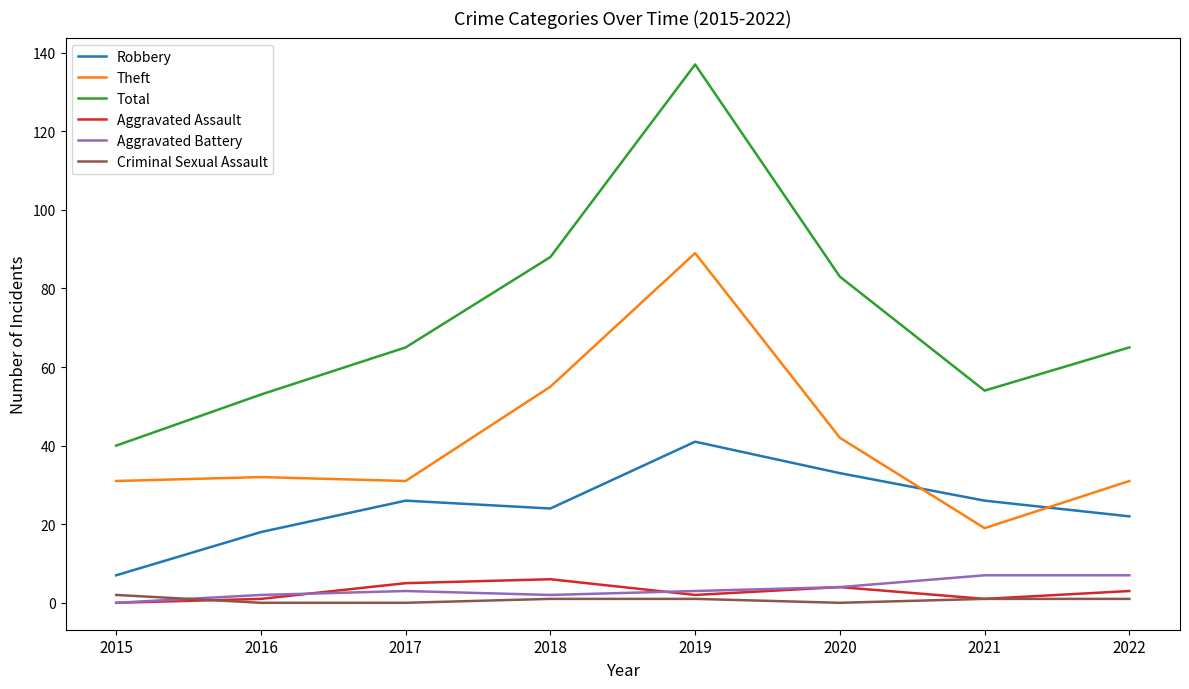

How many categories are shown in the chart?

8